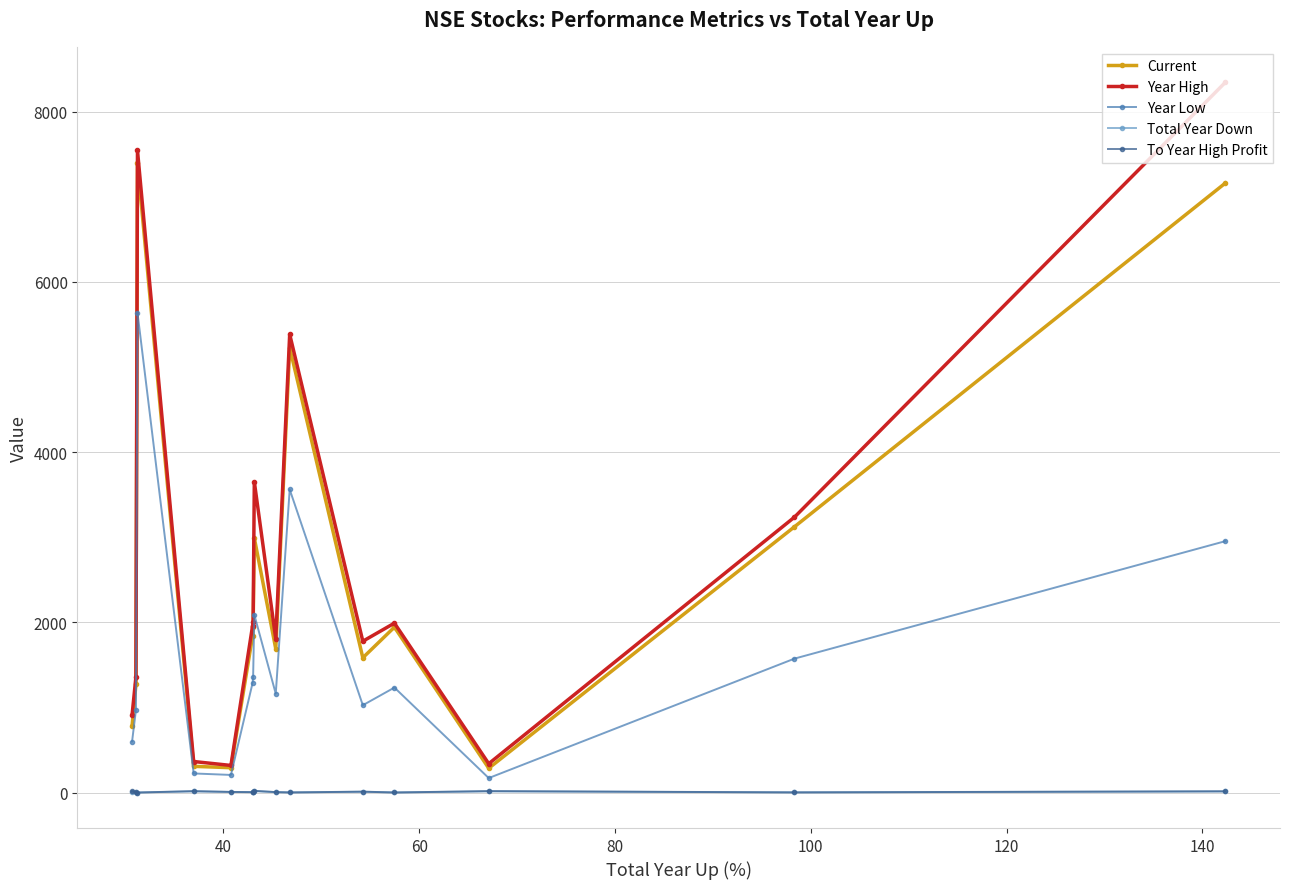

What is the value of the Current point at the 9th from the left?

1690.3